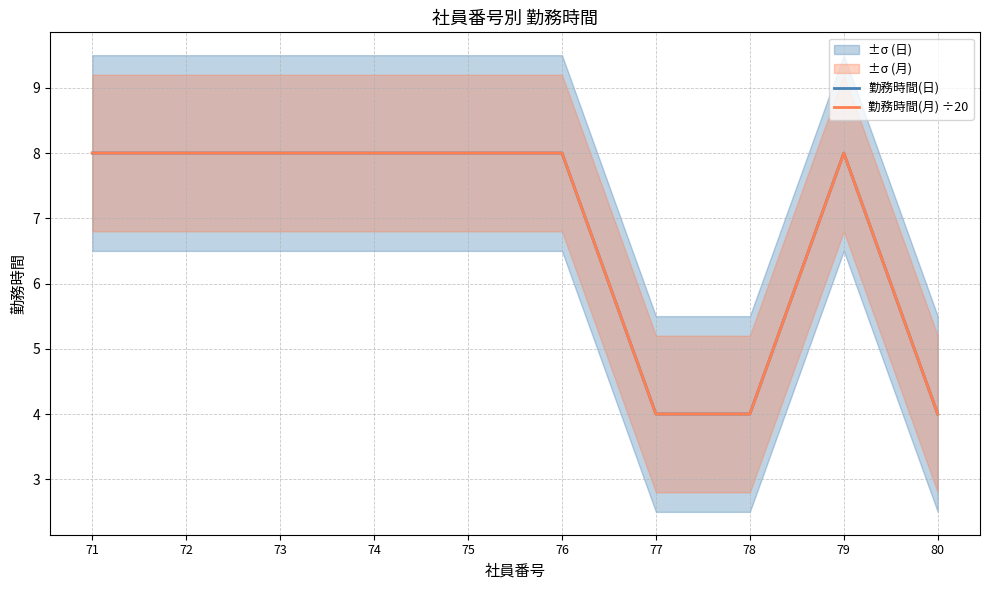

Where is the first local maximum for 勤務時間(月) ÷20?

79